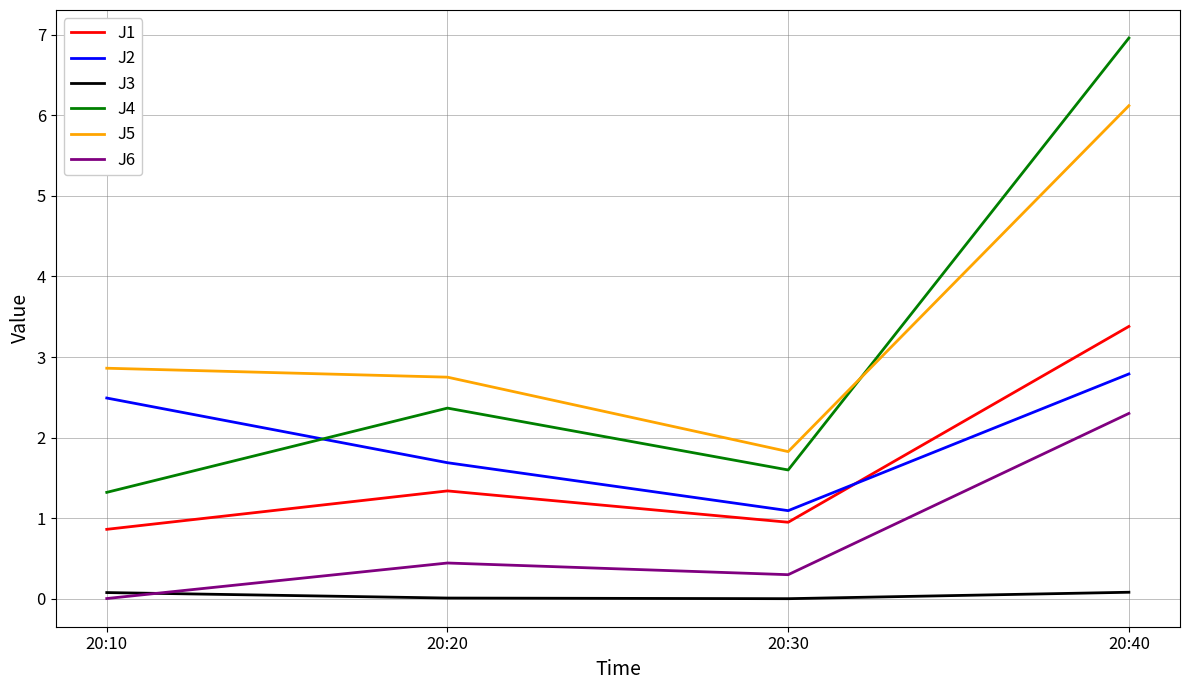

The J6 series shows 1.1 at 20:40. True or false?

False